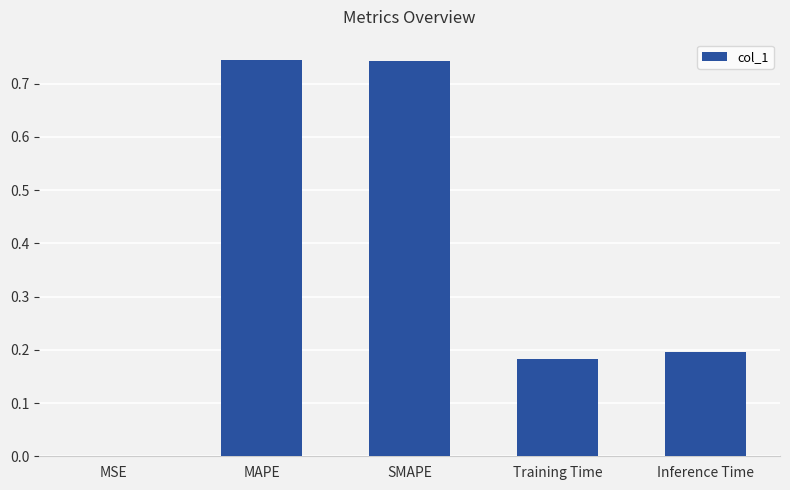

Is it true that the value at Training Time is 0.1?

False